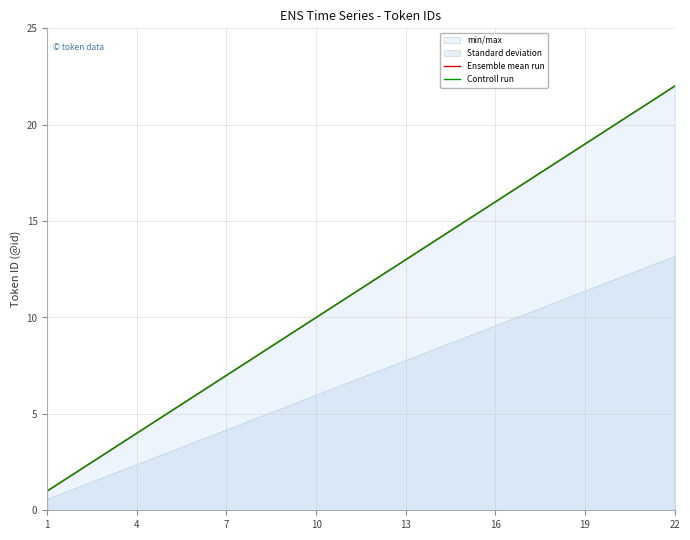

At how many categories does at least one series exceed 15?

7